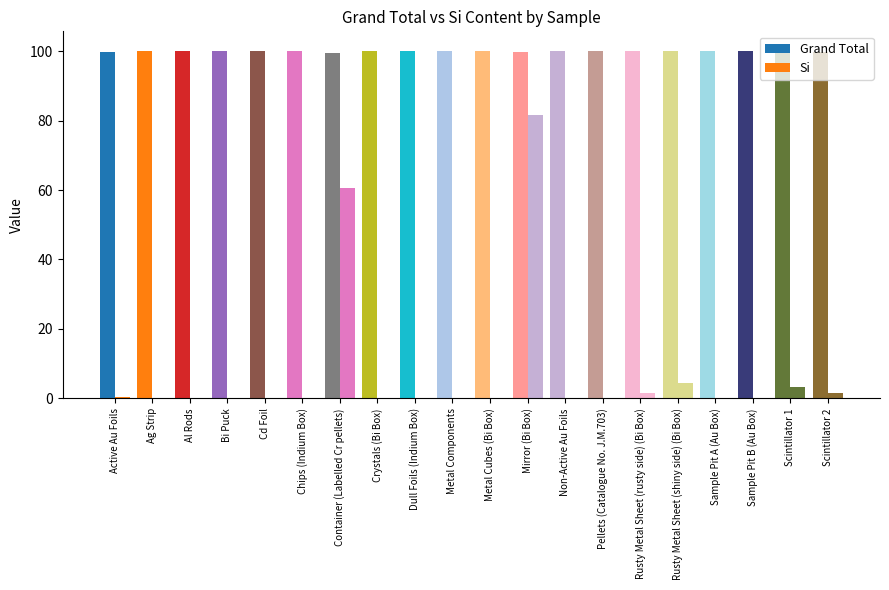

How many data points does each series have?

20